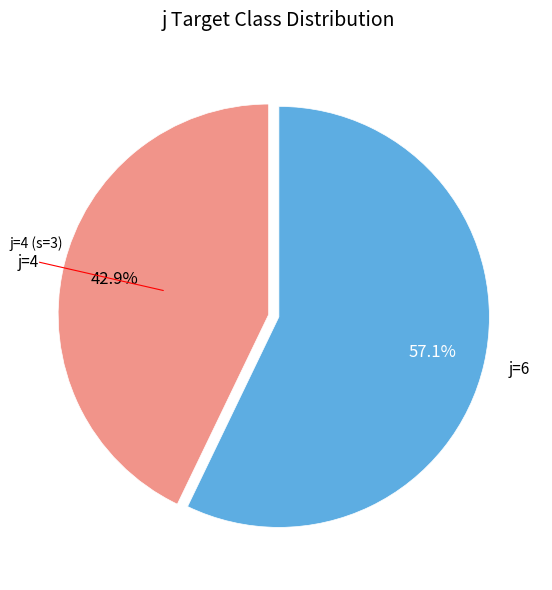

What portion of the pie excludes j=6?

42.9%